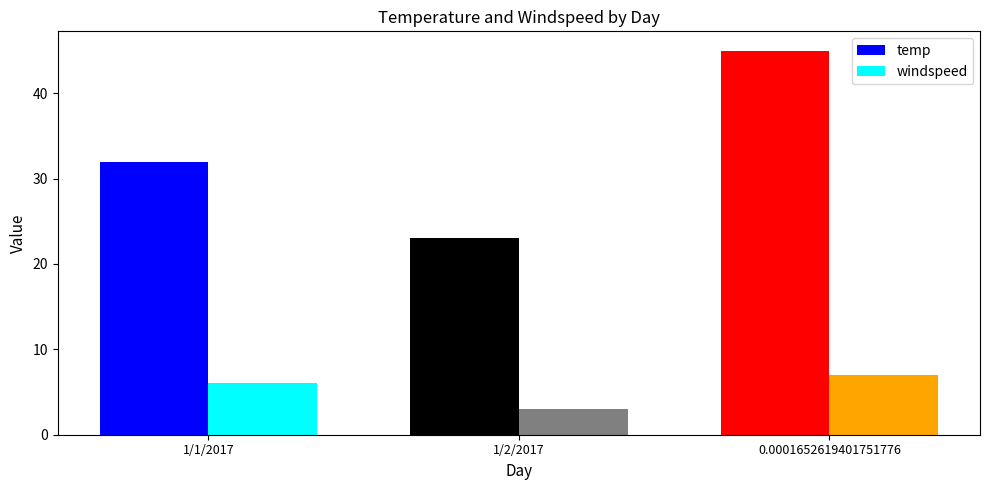

Reading left to right, list all the values displayed in this chart.

temp: 32	23	45
windspeed: 6	3	7